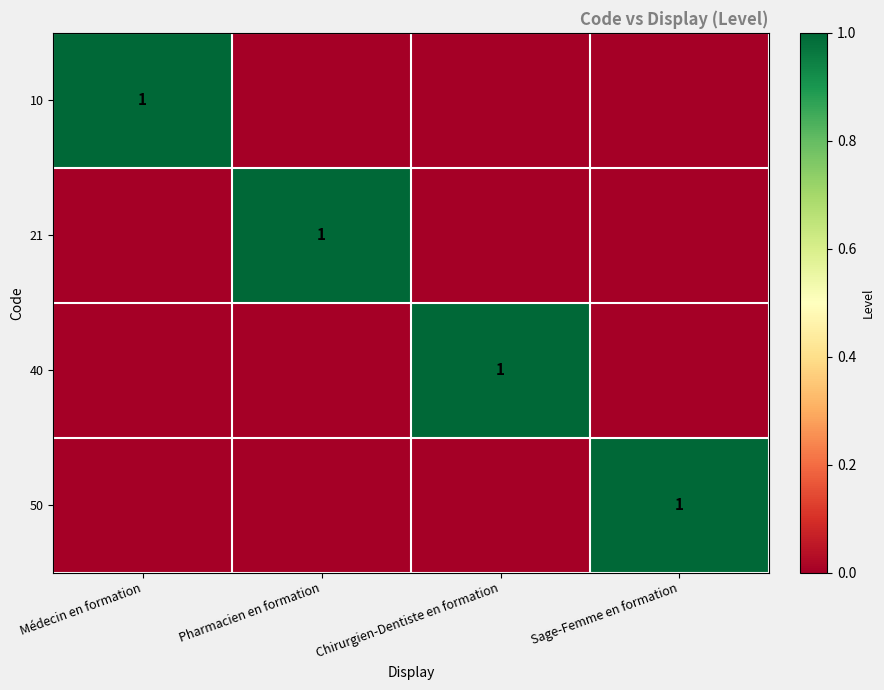

The value of 40 at Chirurgien-Dentiste en formation is 0. True or false?

False